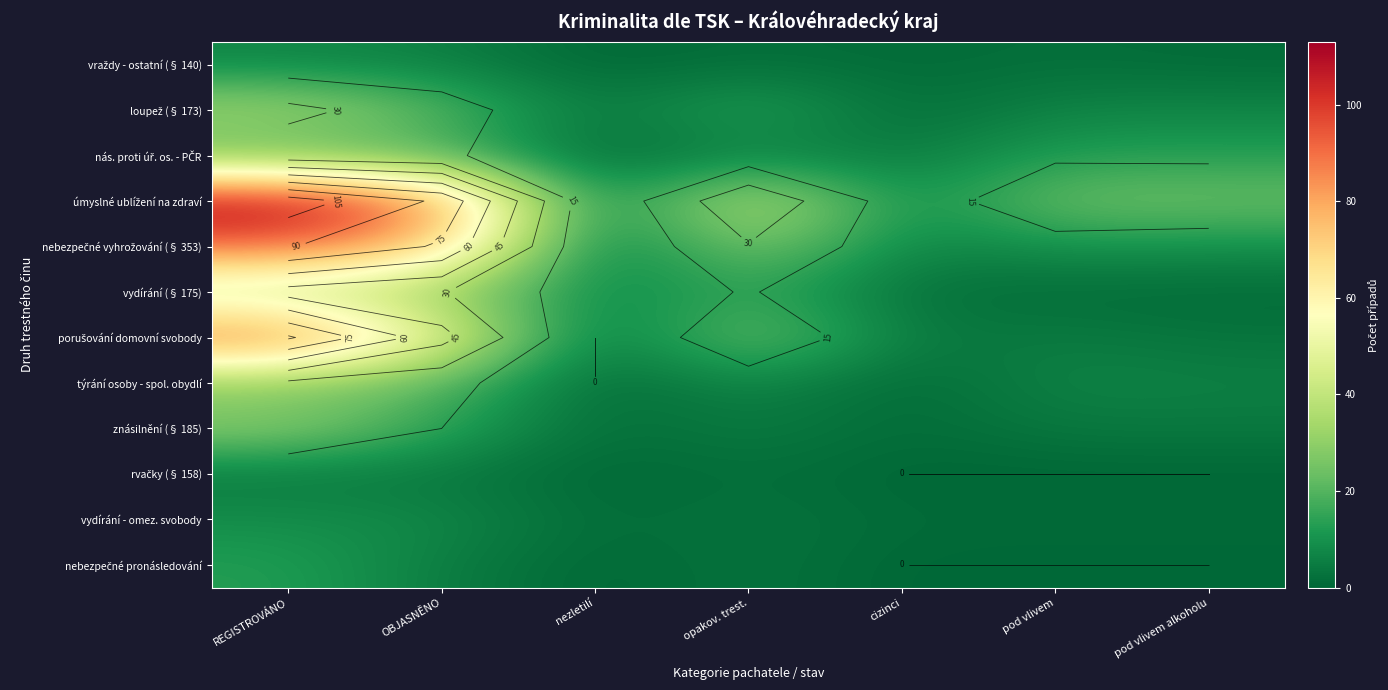

How many categories are shown in the chart?

7